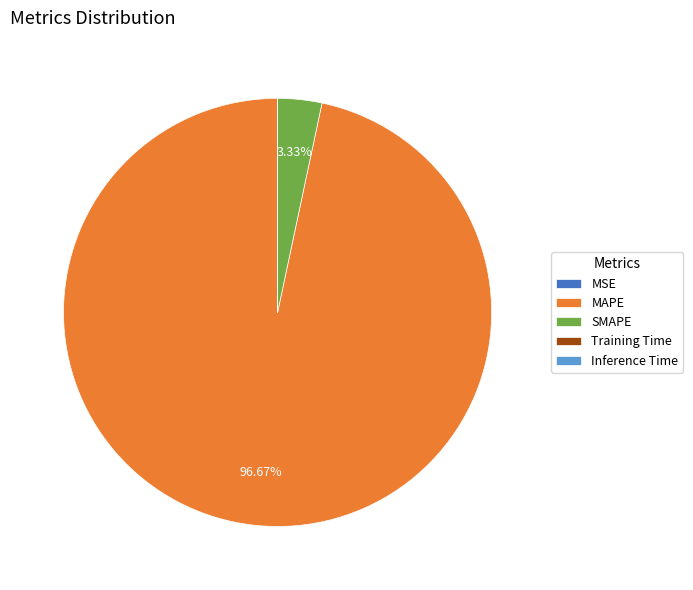

What is the majority slice?

MAPE